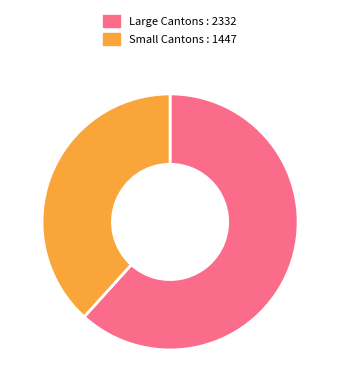

What is the smallest slice in the pie chart?

Small Cantons : 1447